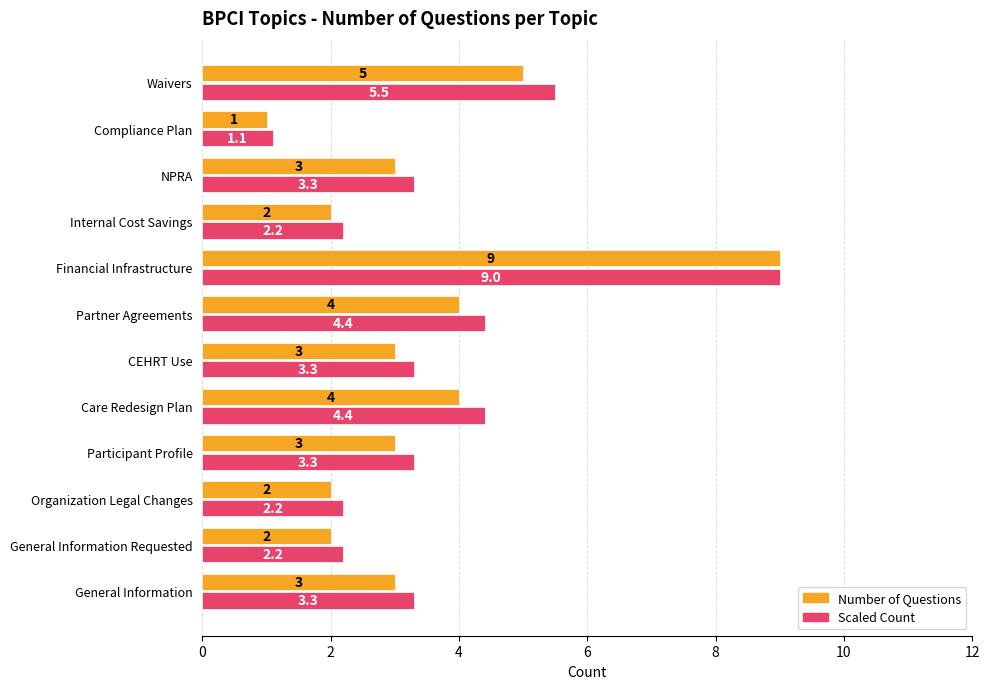

How many Number of Questions values are between 2 and 4?

9